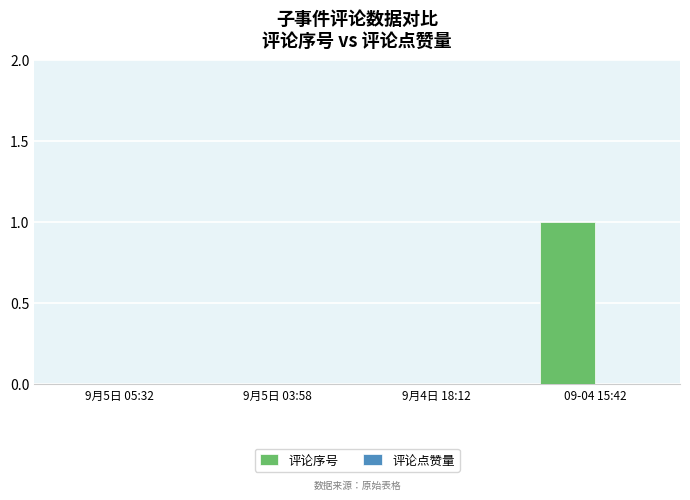

Is it true that the value at 09-04 15:42 is 1?

True